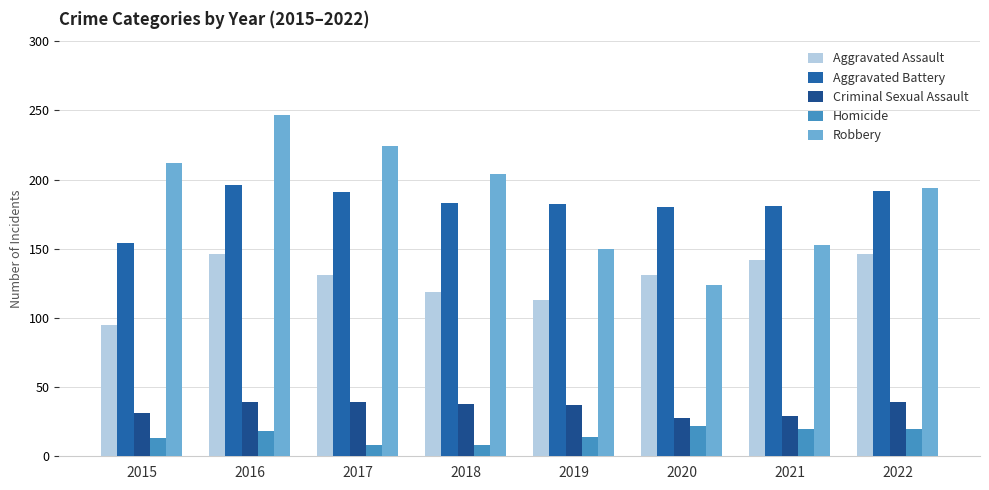

How many distinct data groups are displayed?

5